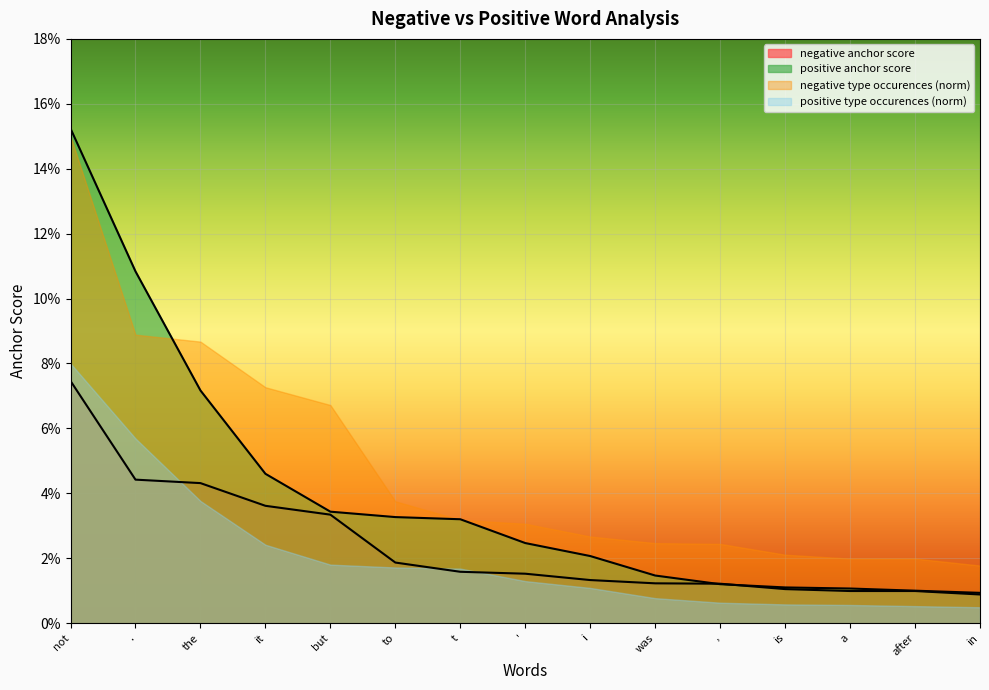

What are all the series names shown in the legend?

negative anchor score, positive anchor score, negative type occurences (norm), positive type occurences (norm)